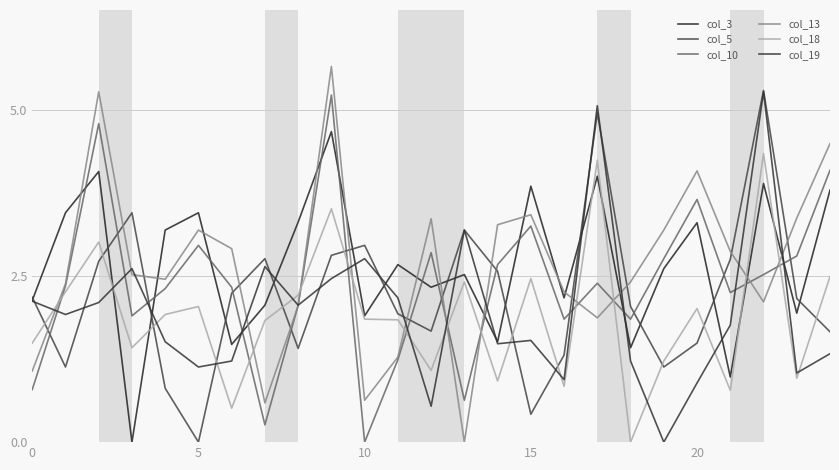

True or false: col_13 and col_3 intersect in this chart.

True